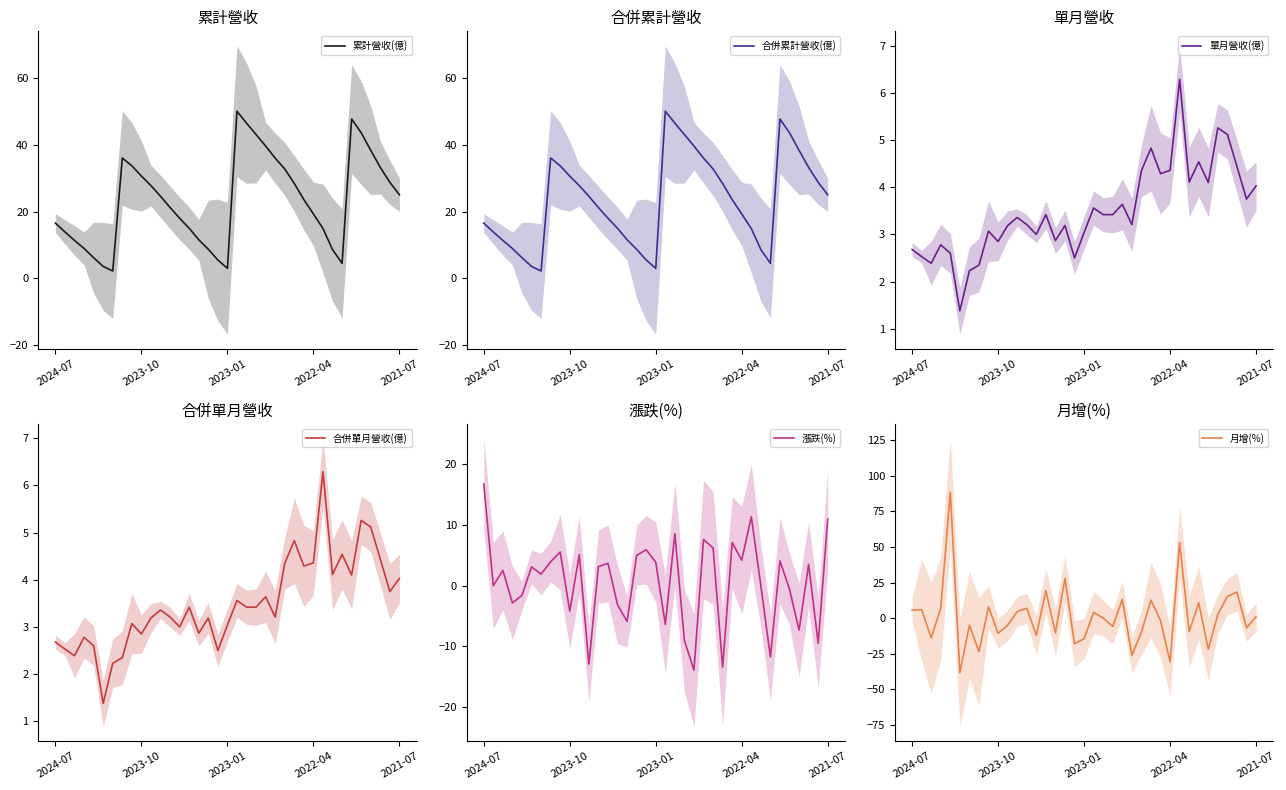

Does the chart display data point markers on the line(s)?

No